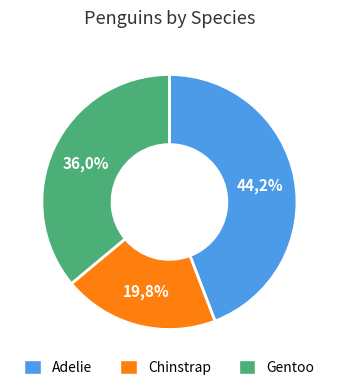

To the nearest percent, what percentage of the pie is Chinstrap?

20%